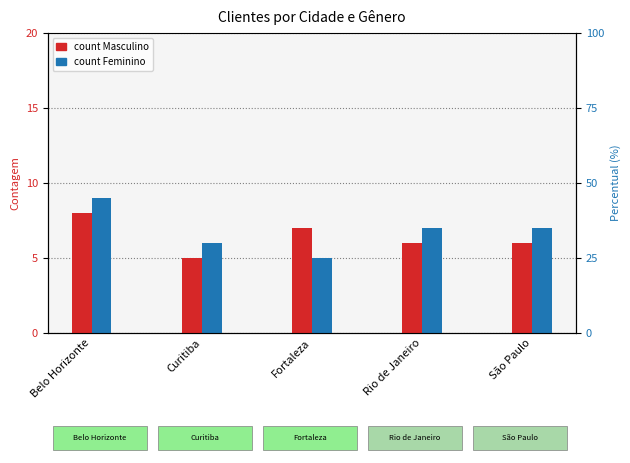

Reading left to right, extract all data points from this chart.

Masculino (M): 8	5	7	6	6
Feminino (F): 9	6	5	7	7